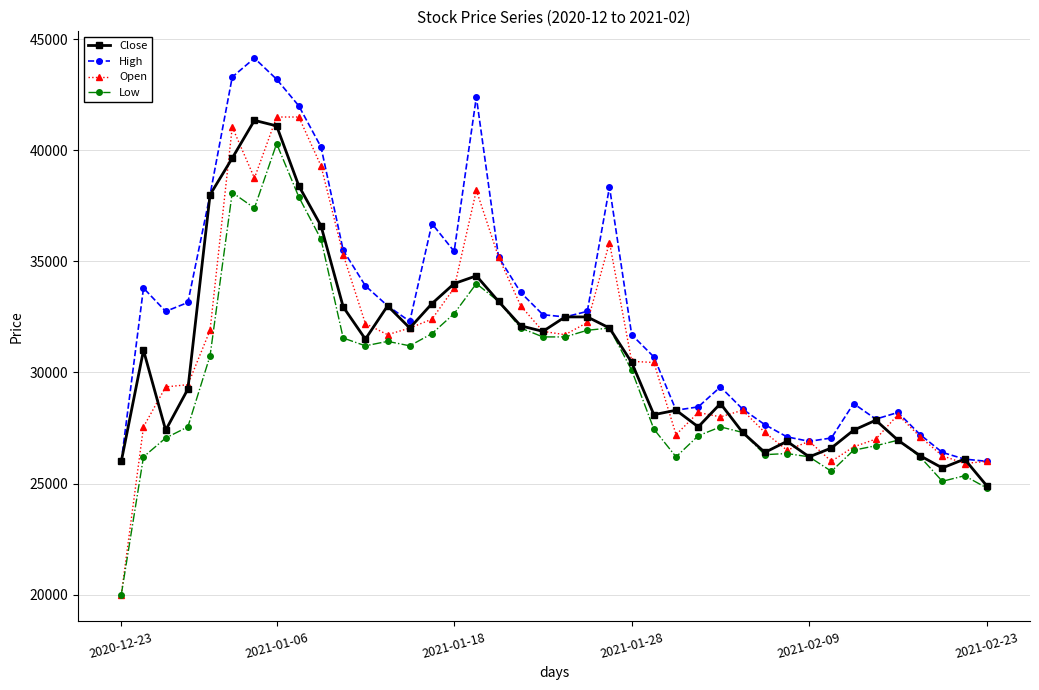

At how many categories does at least one series exceed 22044?

40